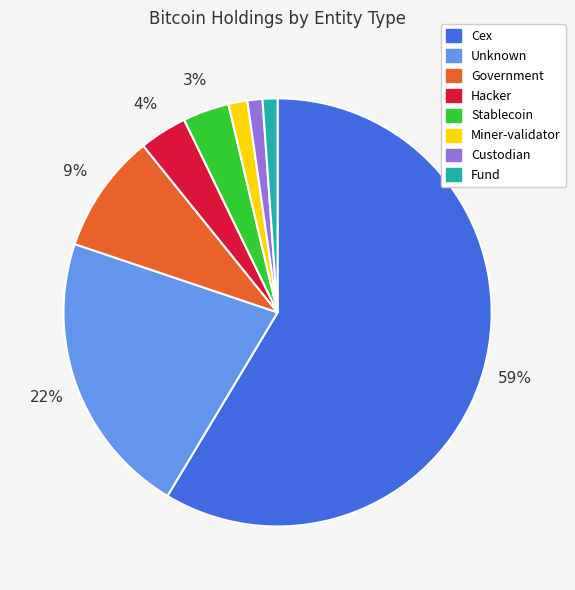

To the nearest percent, what is the average slice percentage?

12%